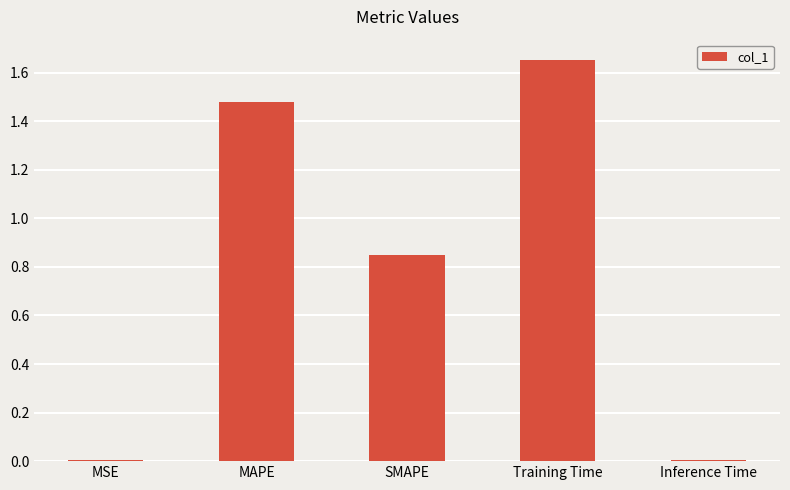

What is the difference between the maximum and second lowest values?

1.6